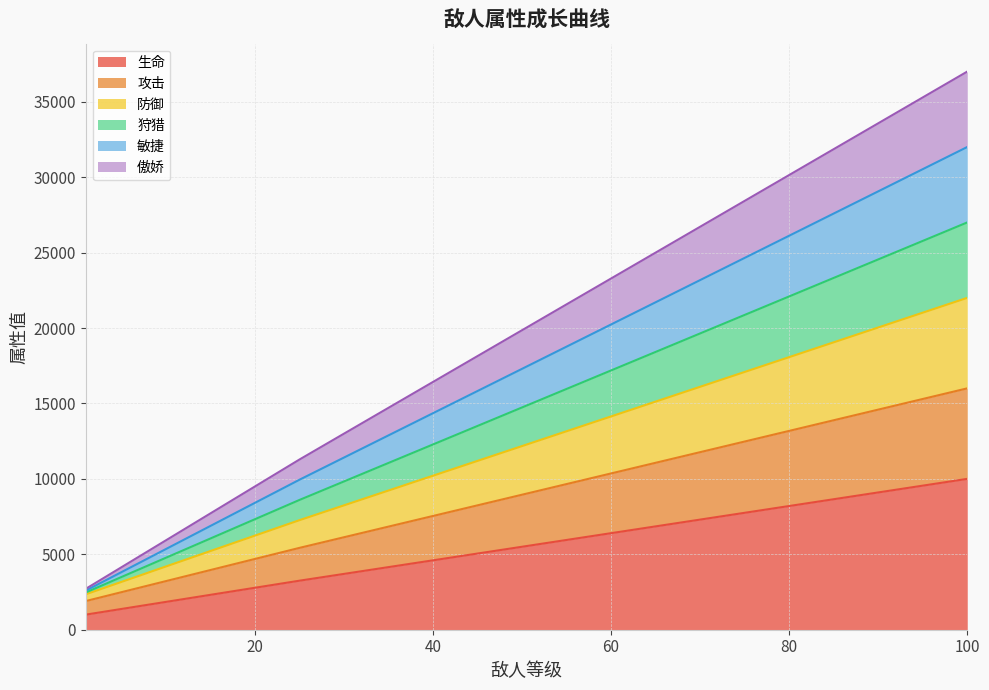

How many categories are shown in the chart?

7